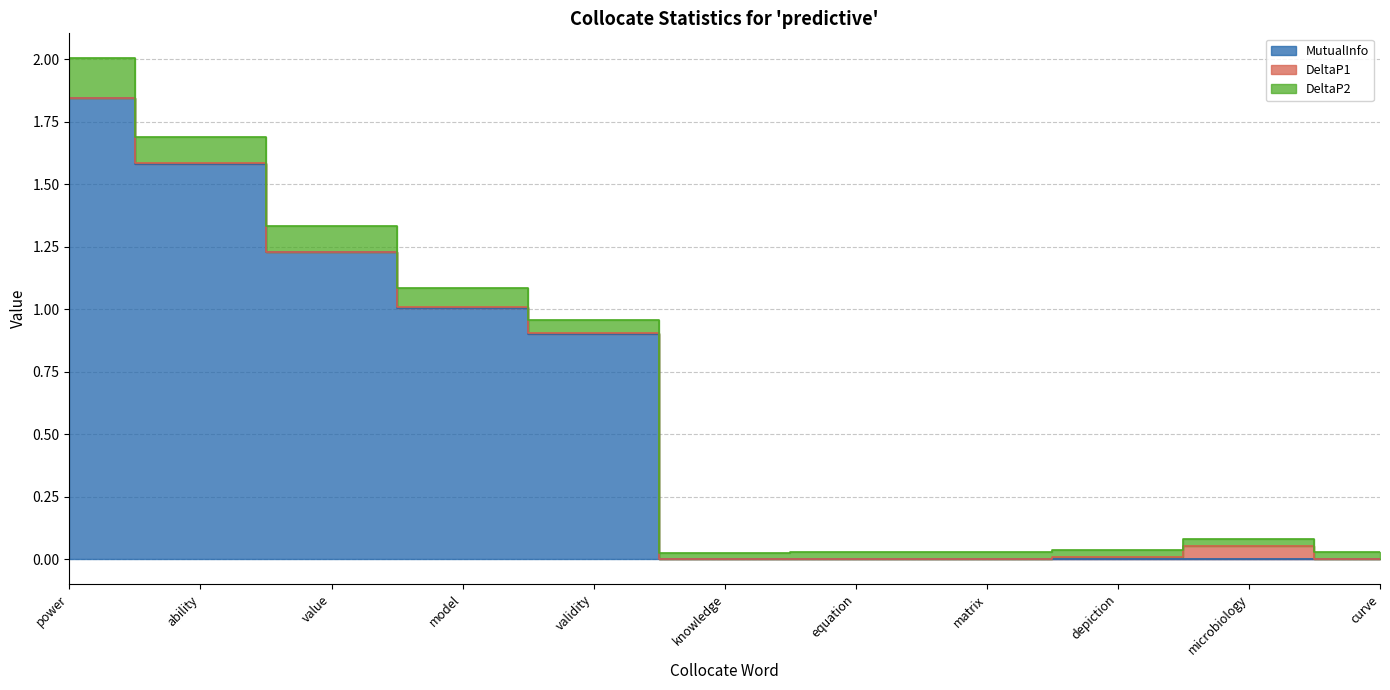

True or false: DeltaP1 has a value of 0.0 at power.

False